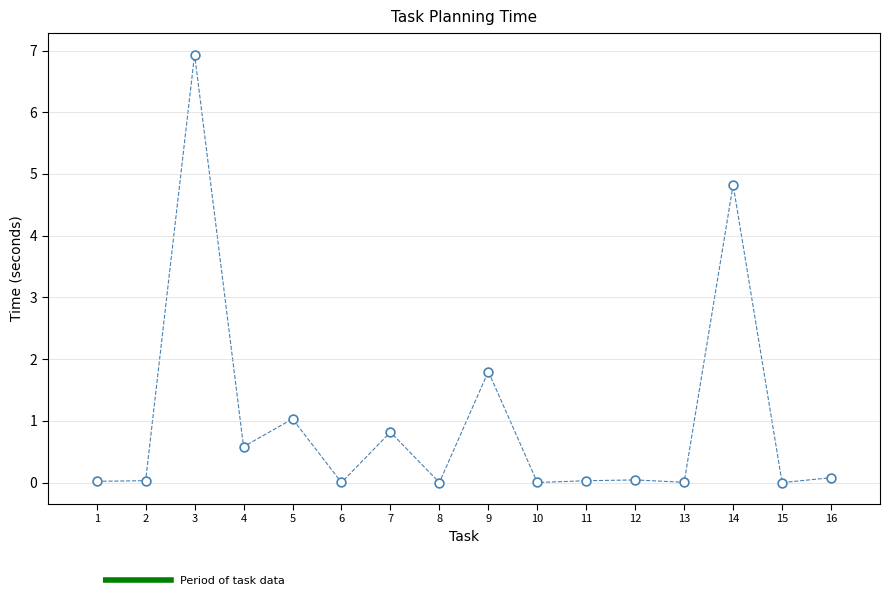

What is the range of X values (max minus min)?

15.0